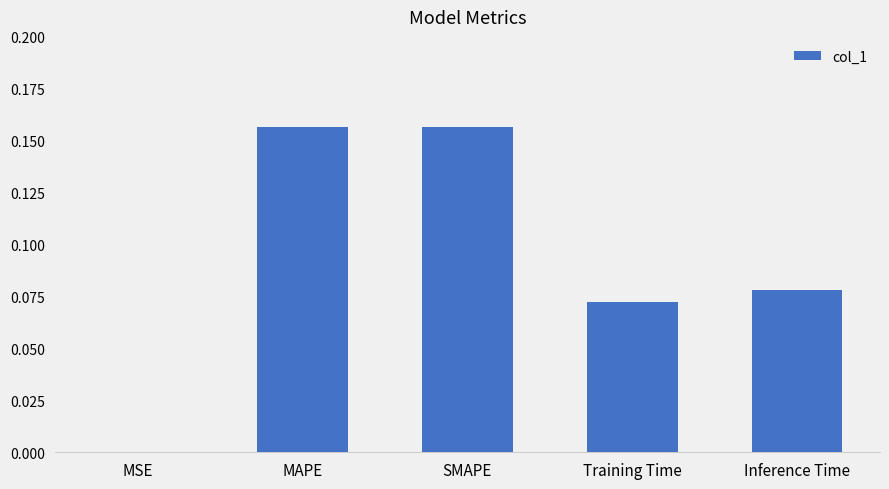

What is the sum of all values?

0.5